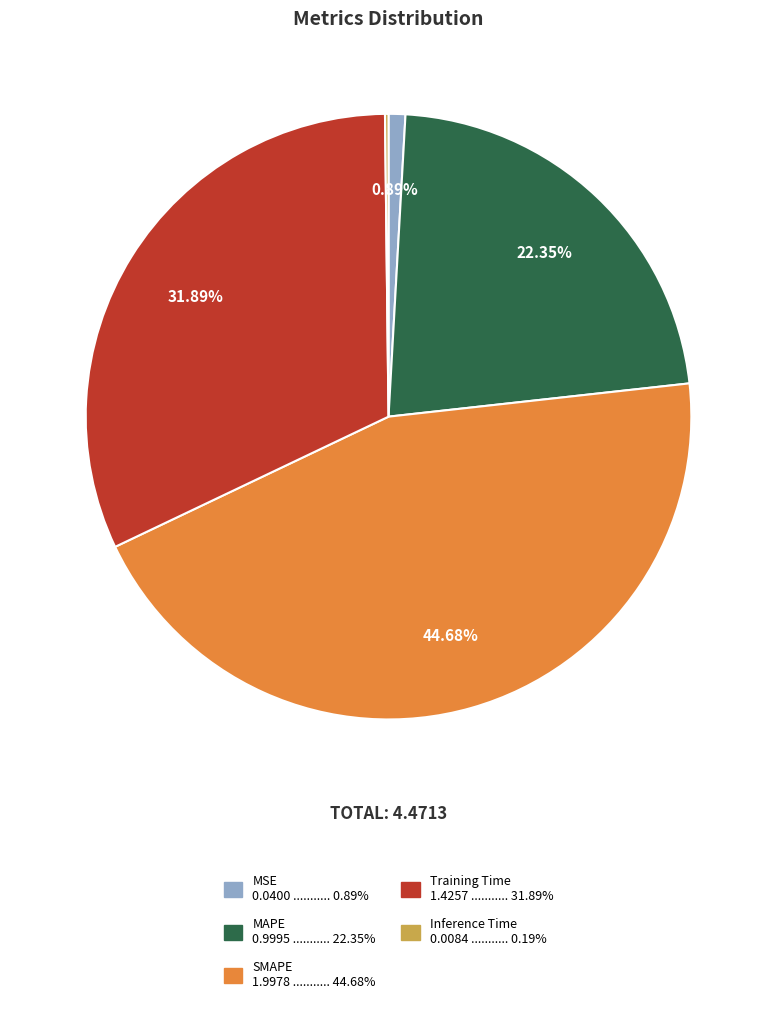

To the nearest percent, what percentage of the pie is MAPE?

22%